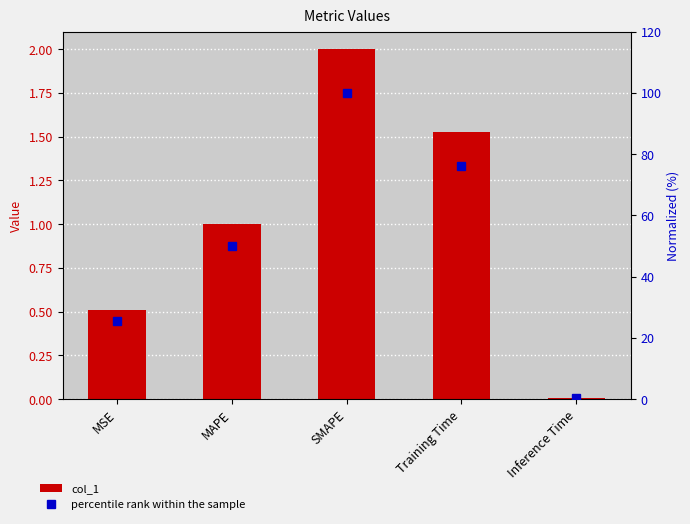

How many distinct data groups are displayed?

2